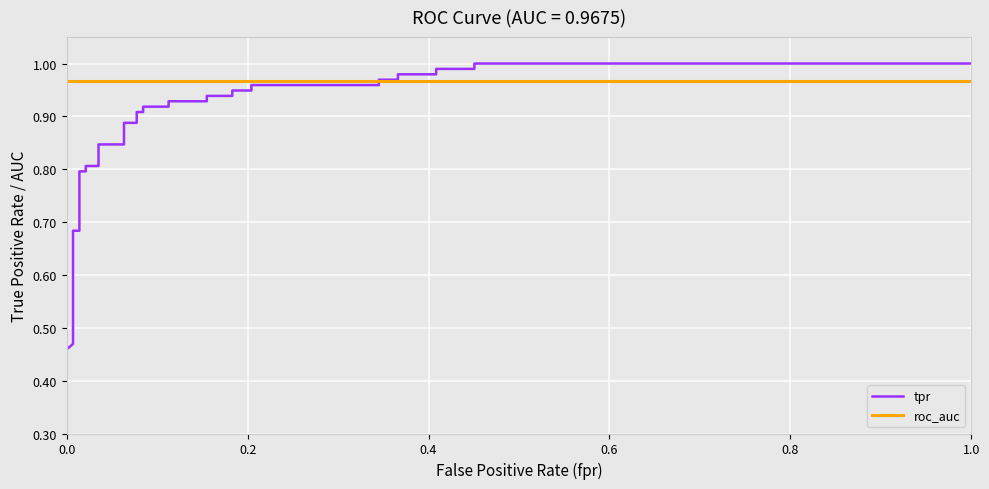

How many series are shown in this chart?

2